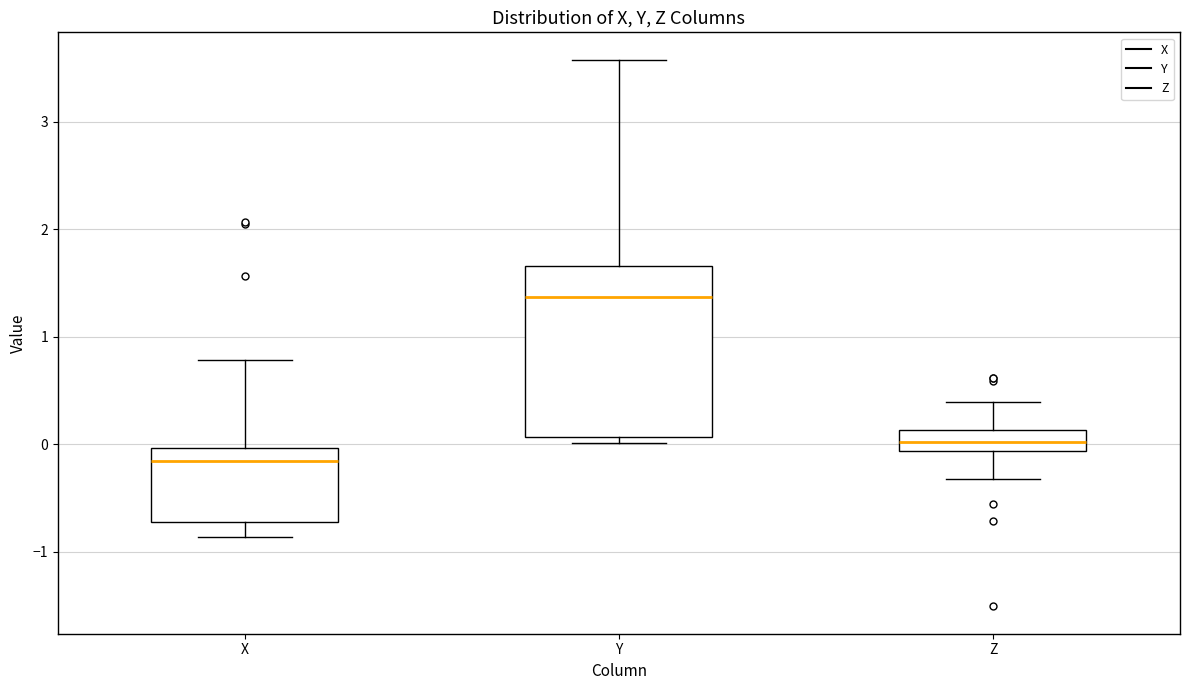

Comparing the boxes themselves (not the whiskers), which one is the tallest?

Y